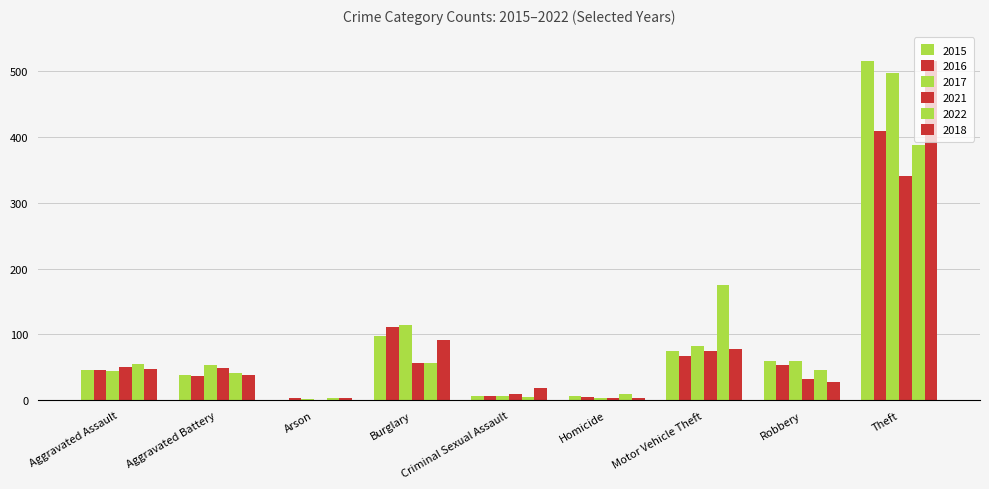

Reading left to right, what are all the values shown in this chart?

2015: 46	38	1	98	7	6	75	59	515
2016: 46	37	4	112	7	5	67	54	409
2017: 44	54	2	114	7	4	82	60	497
2021: 50	49	1	57	9	4	75	32	341
2022: 55	42	3	56	5	9	175	46	388
2018: 48	39	3	92	18	3	78	27	515